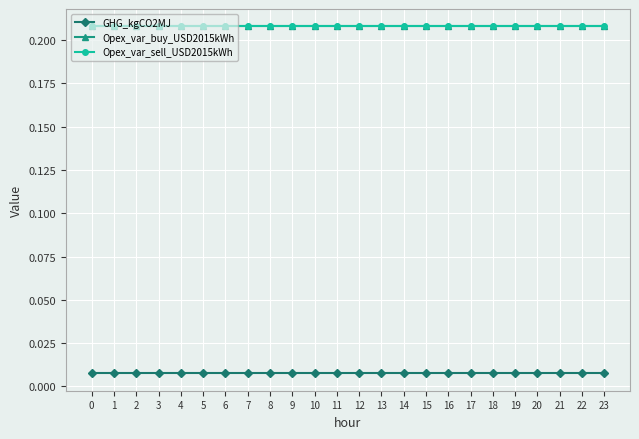

Which has a higher value, 6 or 10?

6